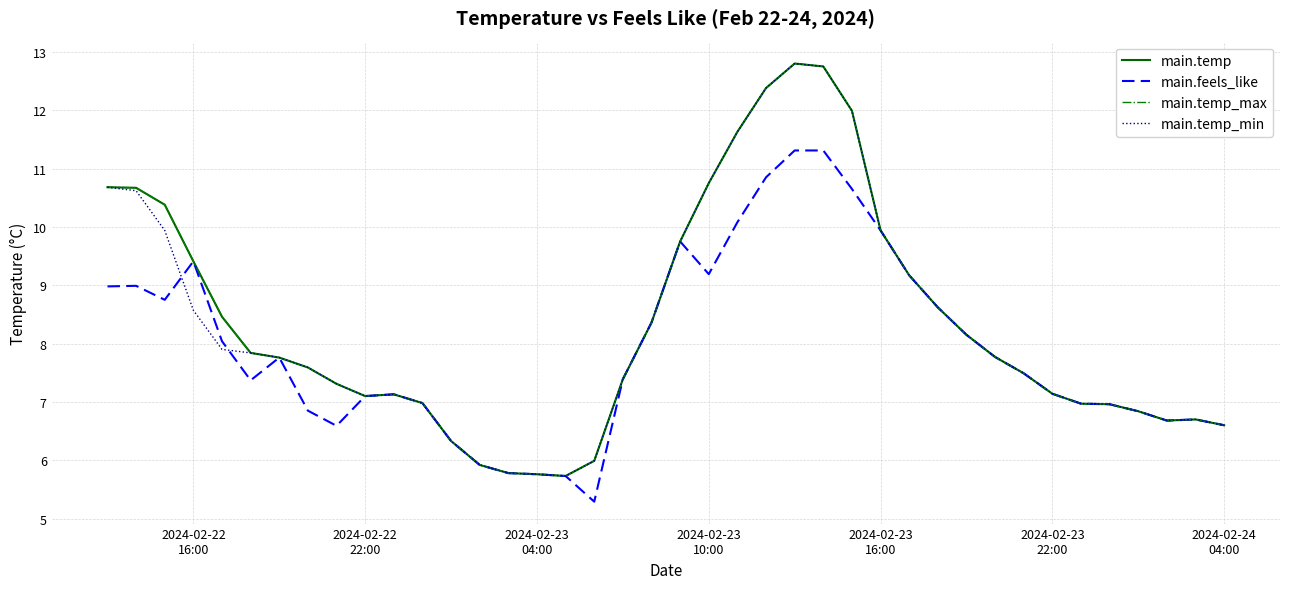

What is the greatest value displayed?

12.8